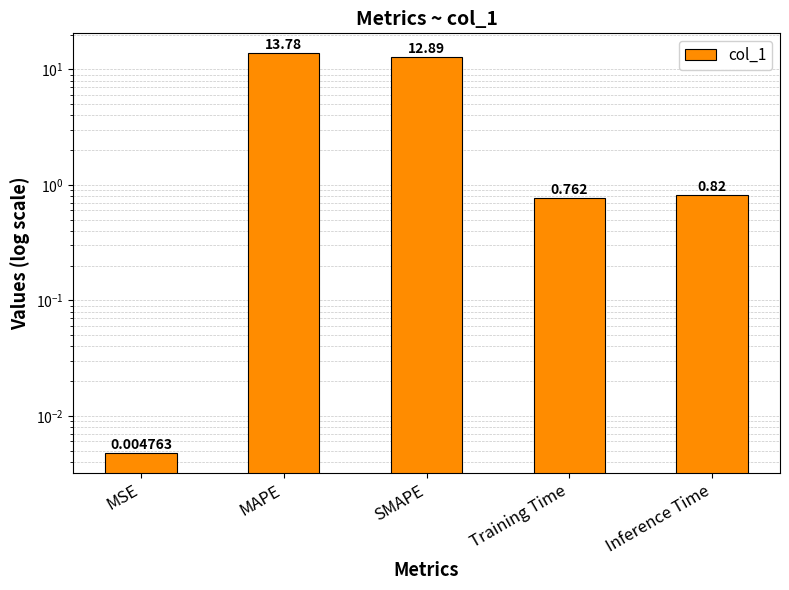

Which label corresponds to the smallest value in the chart?

MSE